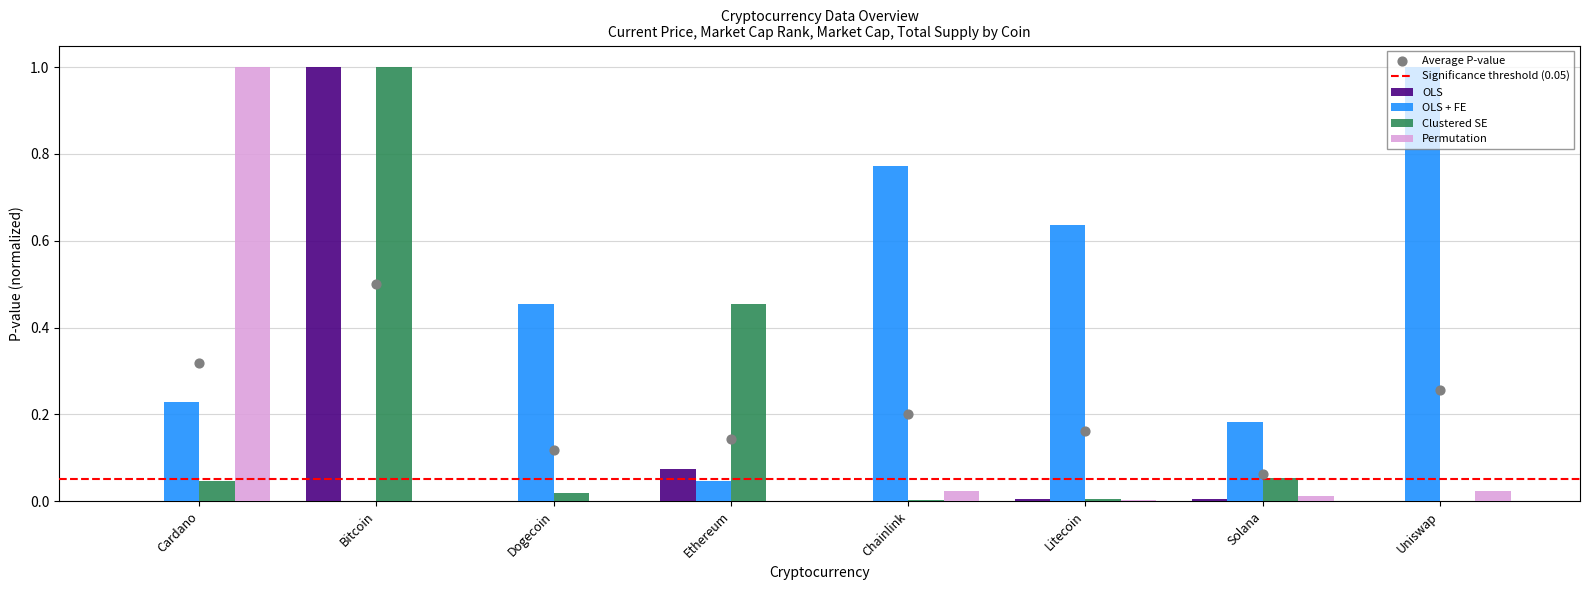

Is the value of OLS + FE at Litecoin greater than the value of Clustered SE at Dogecoin?

Yes